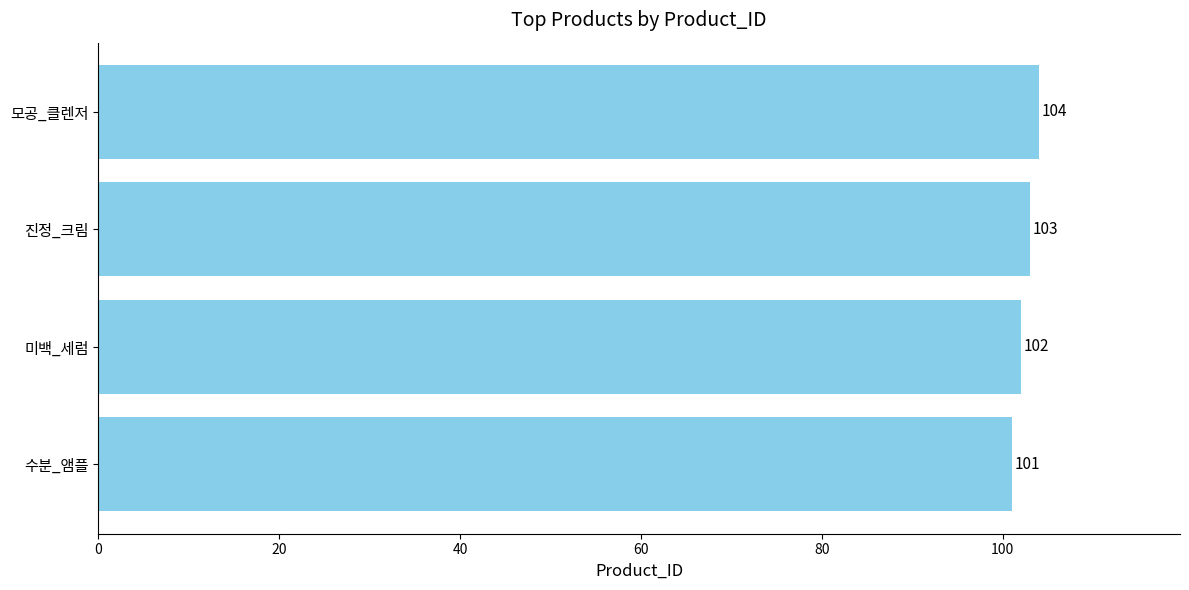

Reading top to bottom, list all the values displayed in this chart.

모공_클렌저=104	진정_크림=103	미백_세럼=102	수분_앰플=101